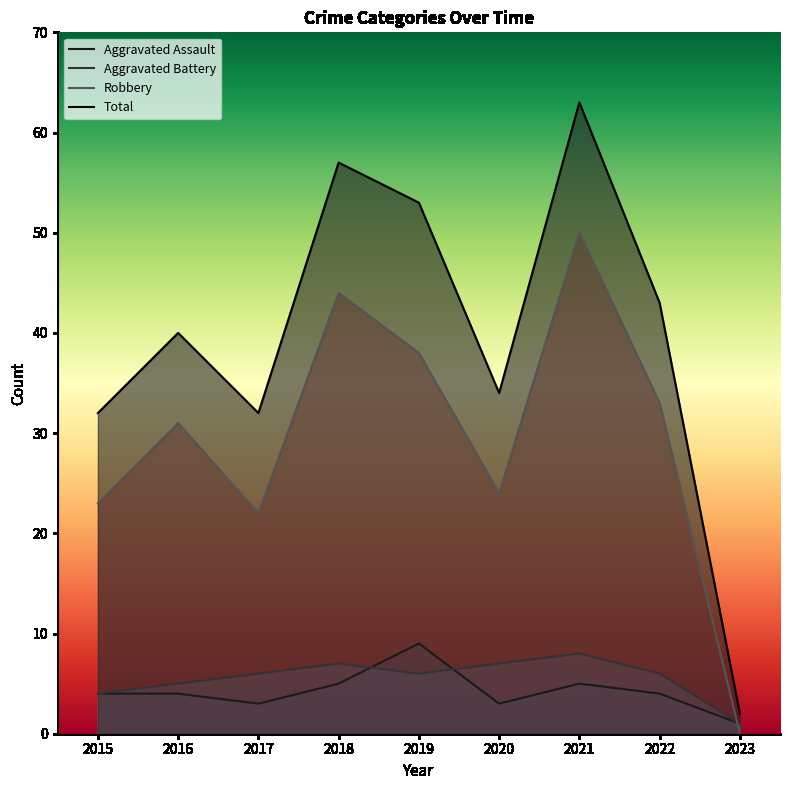

In Robbery, how many points are higher than both neighbors (excluding endpoints)?

3